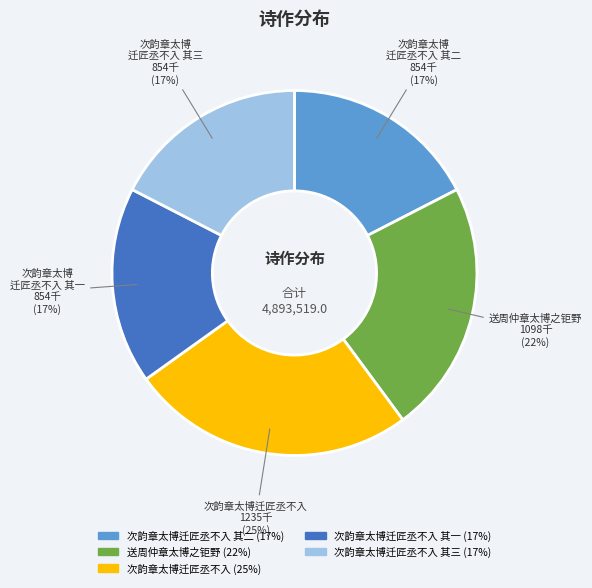

To the nearest percent, what is the difference between the largest and smallest slice percentages?

8%